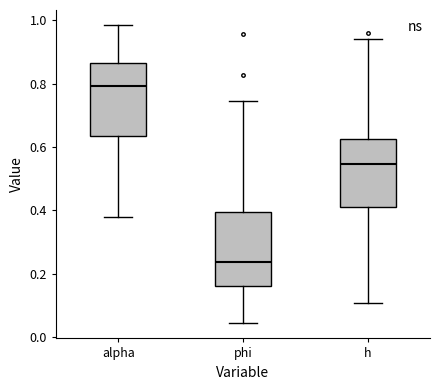

Reading left to right, read every box against the y-axis: the position of its median line, the range the box covers, and the ends of its whiskers. The values are not printed on the chart, so give them approximately, as read against the axis.

alpha: median 0.80, box 0.64 to 0.86, whiskers 0.38 to 0.98
phi: median 0.24, box 0.16 to 0.40, whiskers 0.04 to 0.74
h: median 0.54, box 0.42 to 0.62, whiskers 0.10 to 0.94